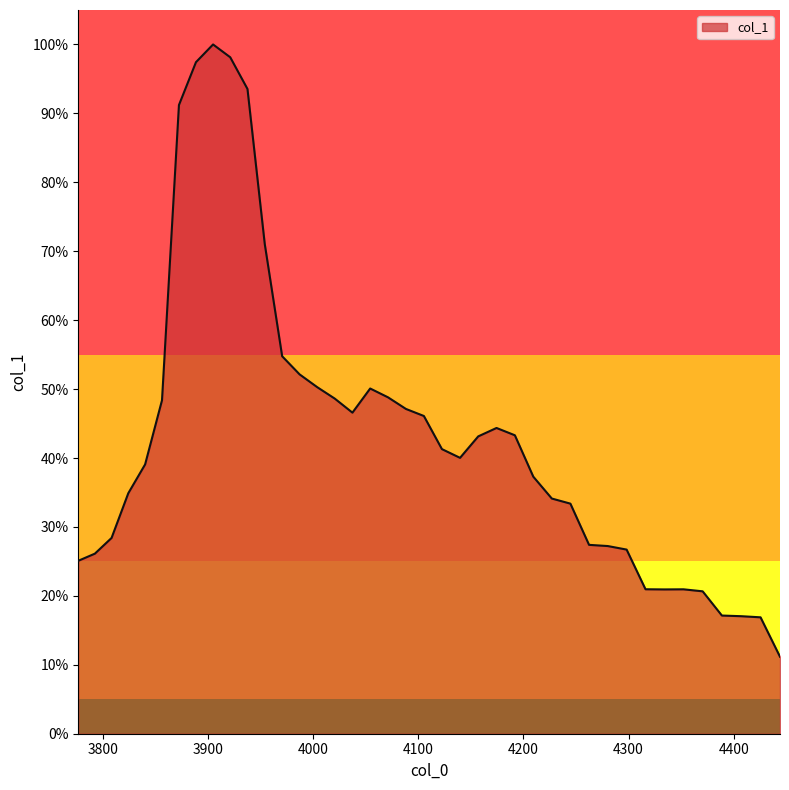

How many points are higher than both their immediate neighbors (excluding endpoints)?

4